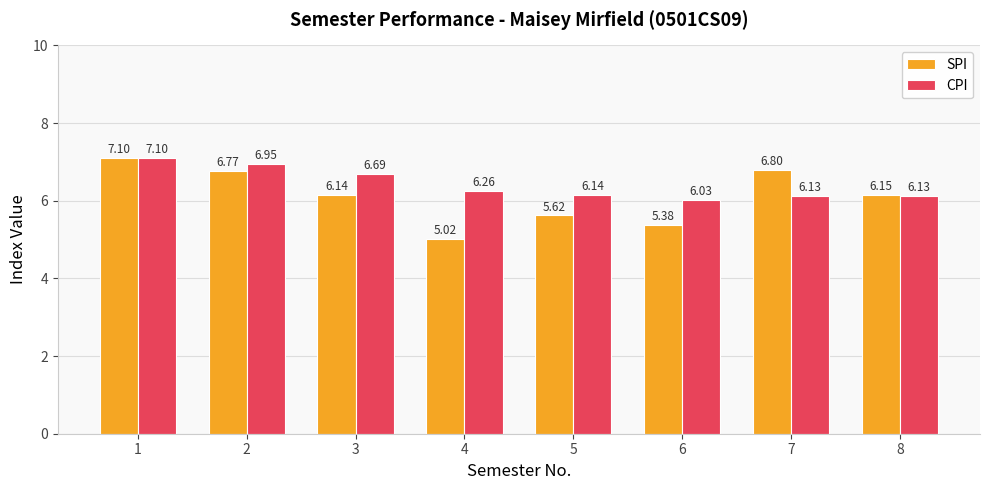

How many groups of bars are there?

8